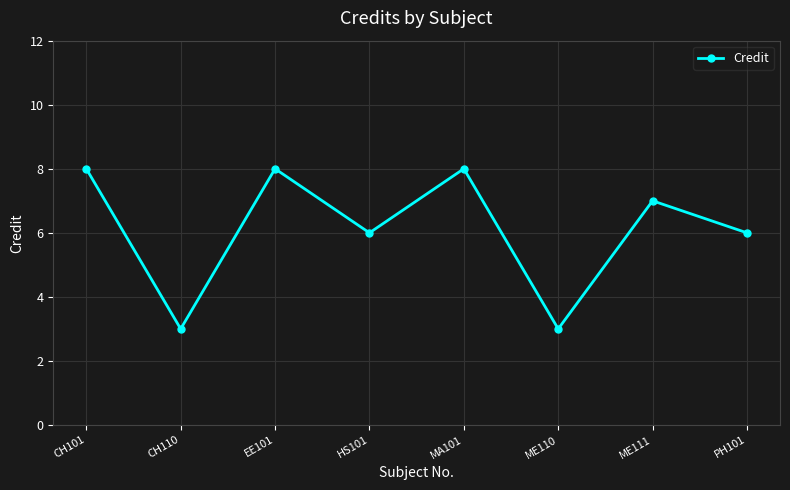

Does the chart have visible grid lines?

Yes